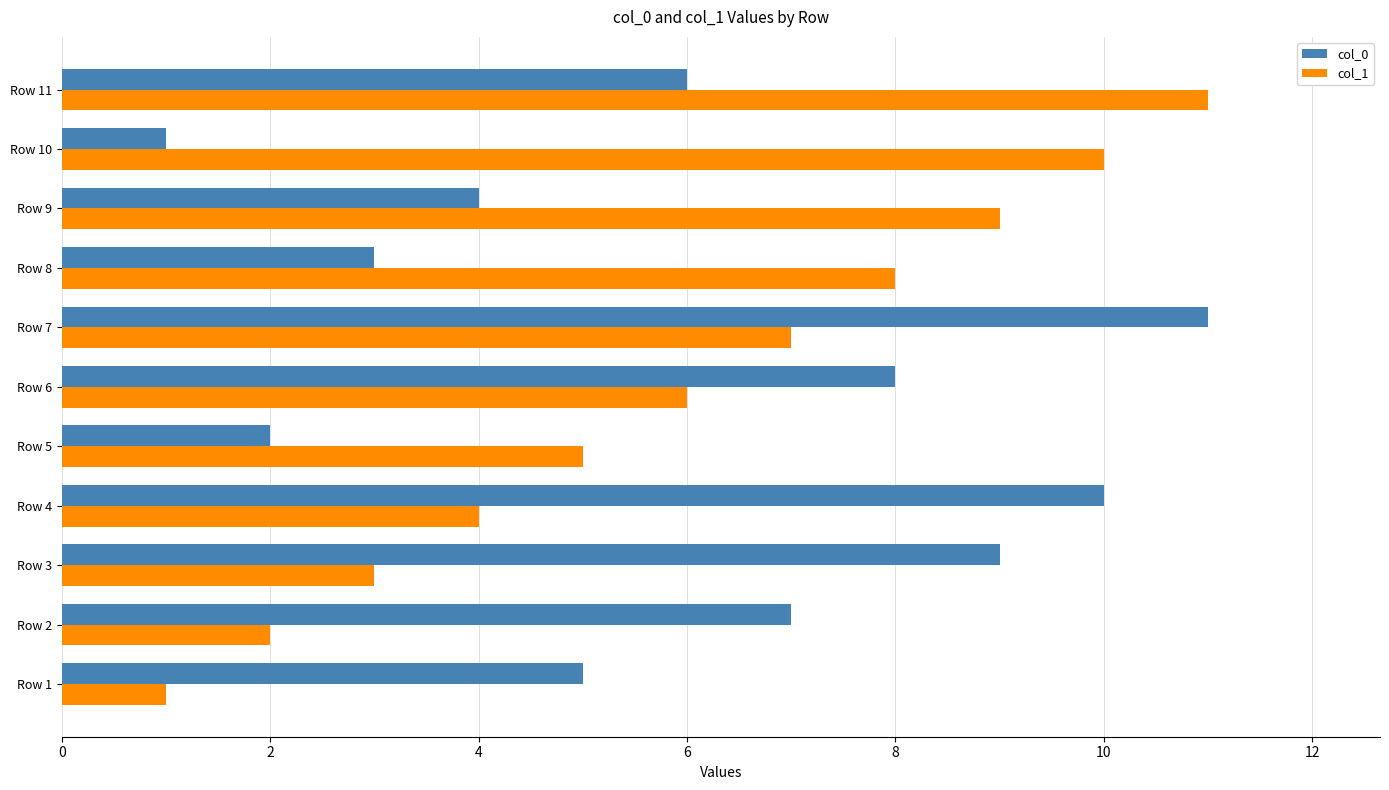

What is the sum of all col_0 values?

66